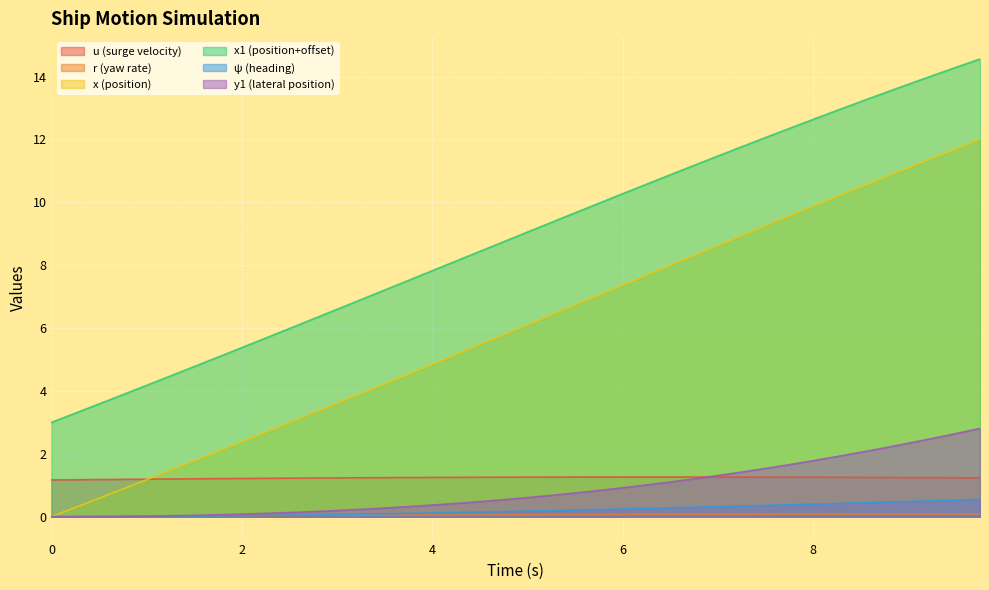

The x1 series shows 5.4 at 8.25. True or false?

False